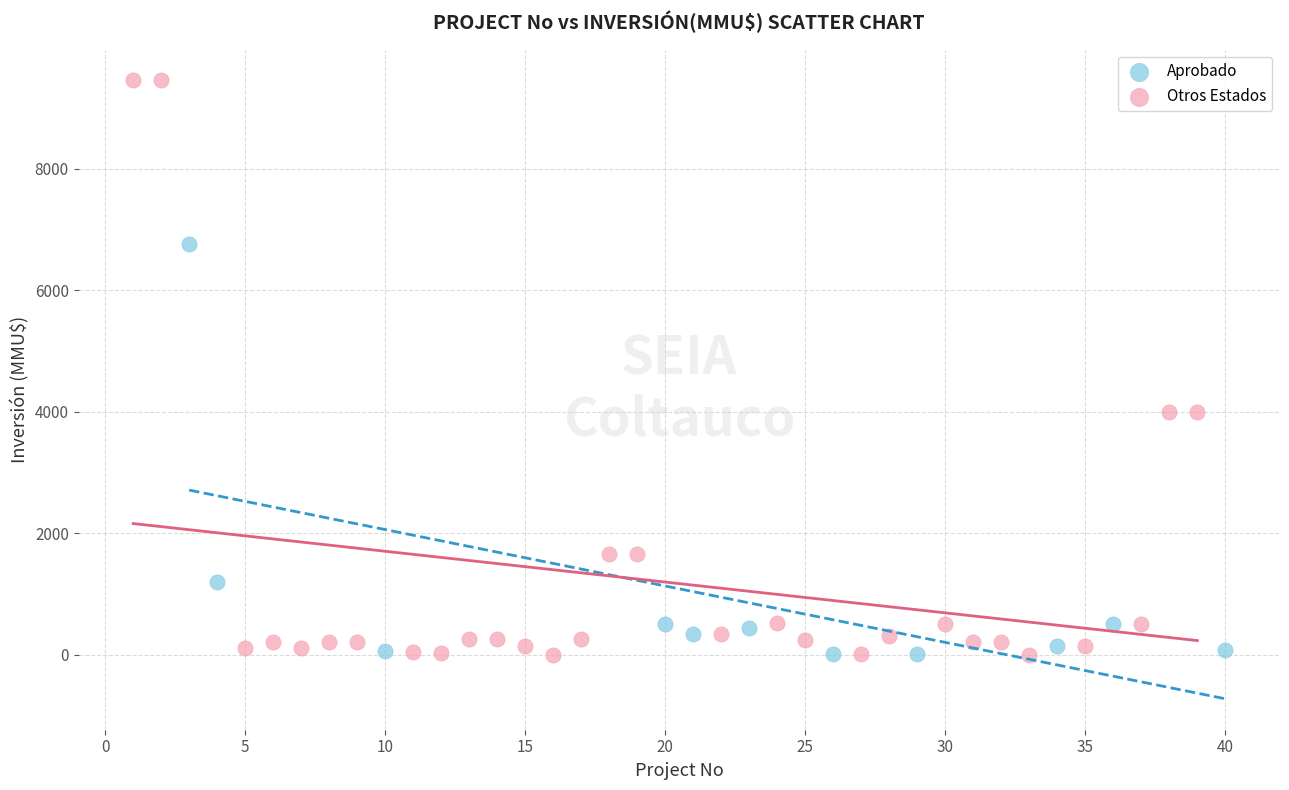

Which series has the largest Y range (max minus min)?

Otros Estados